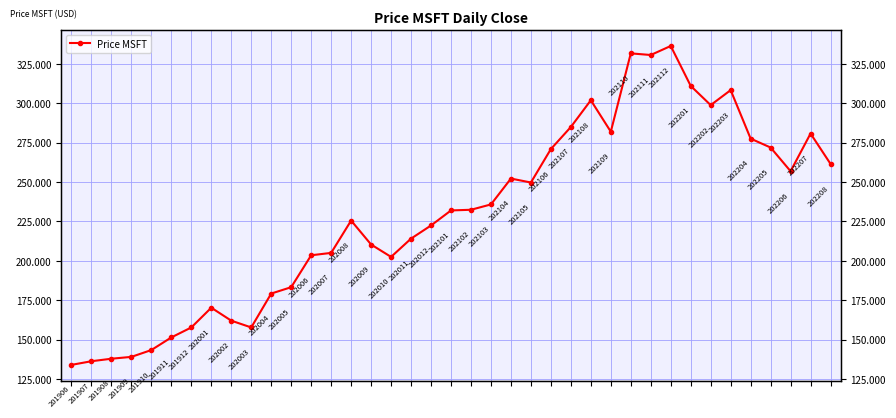

How many series are shown in this chart?

1